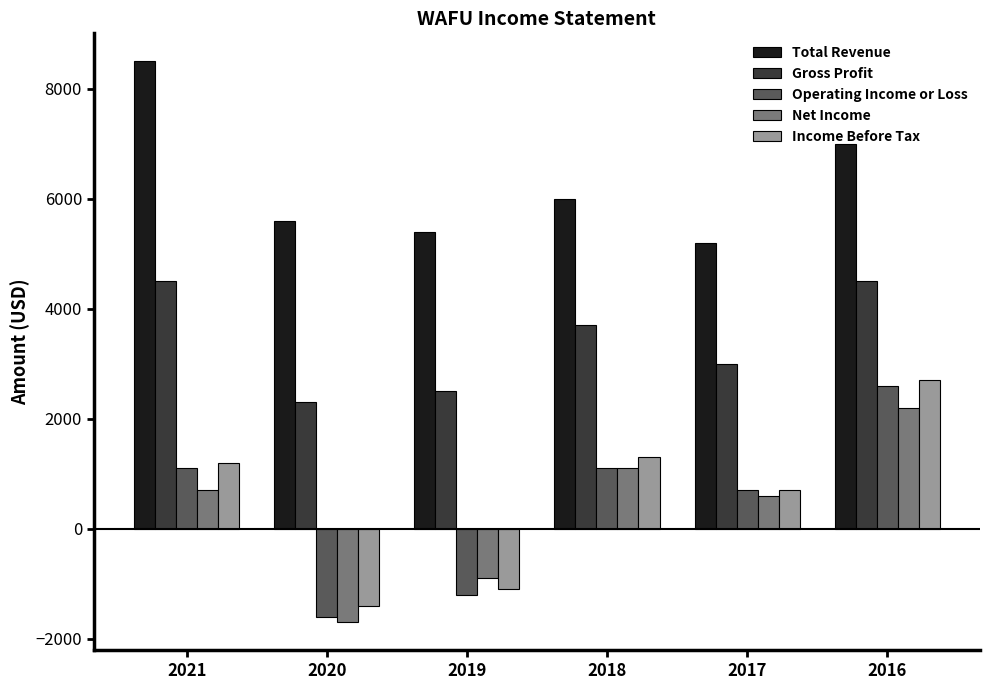

How many values in Operating Income or Loss are below zero?

2